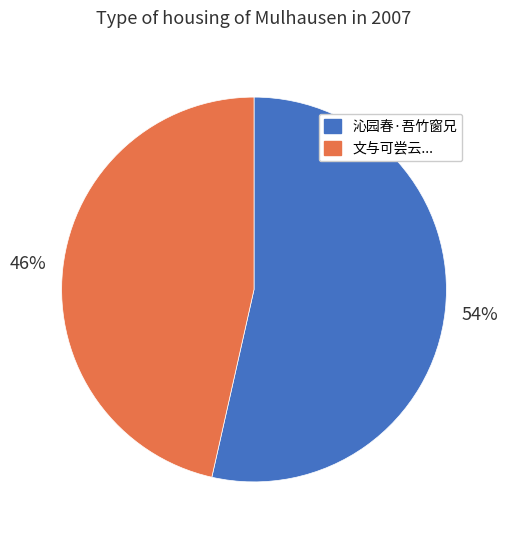

The 文与可尝云... slice represents 60% of the pie. True or false?

False